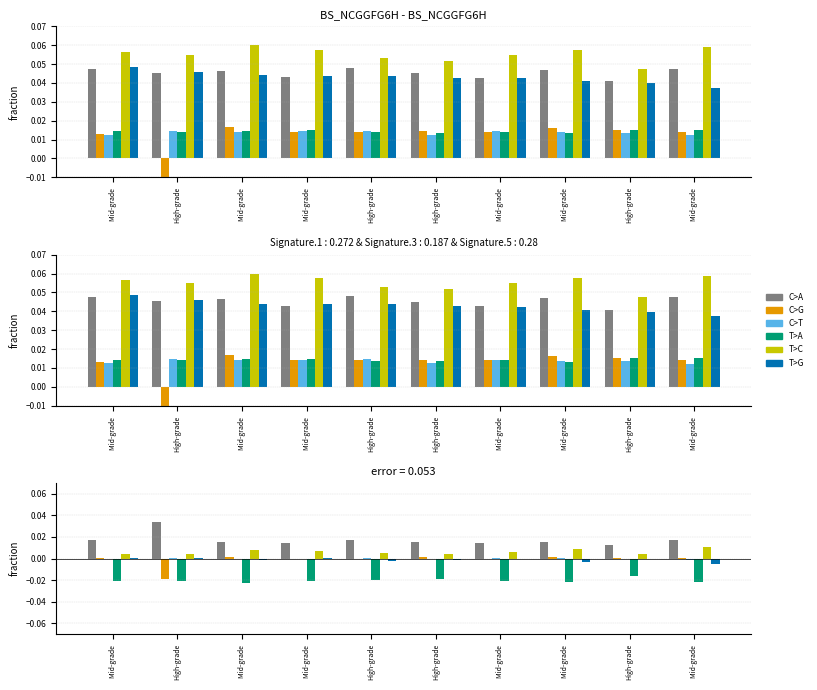

Is it true that T>A equals -0.0 at Mid-grade ?

True